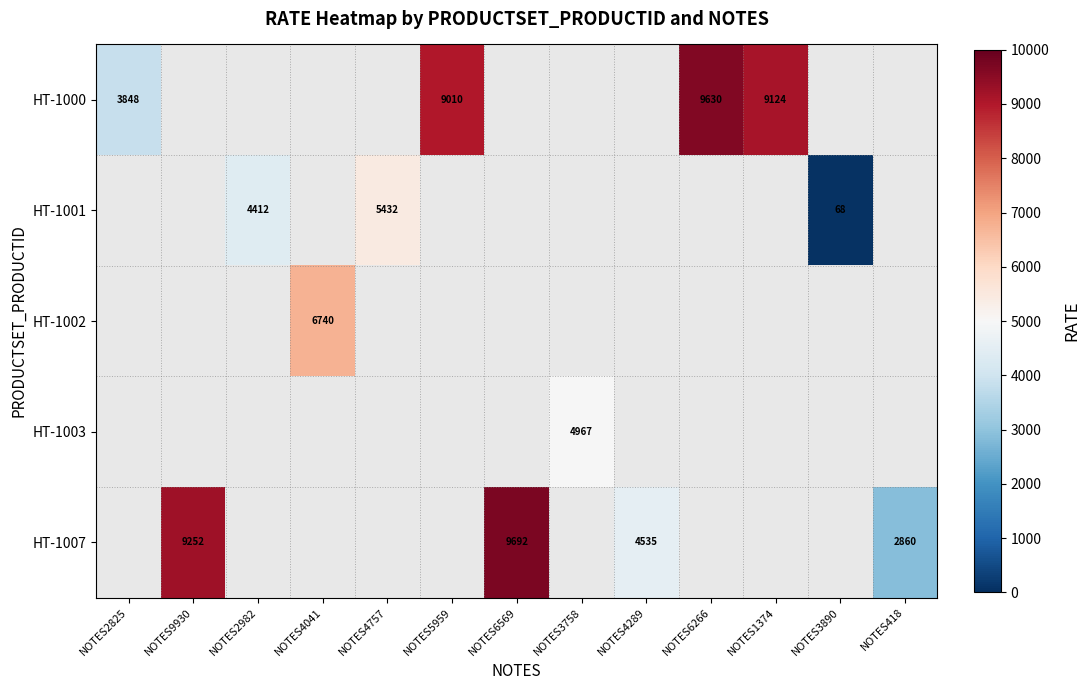

The HT-1007 series shows 15602 at NOTES9930. True or false?

False